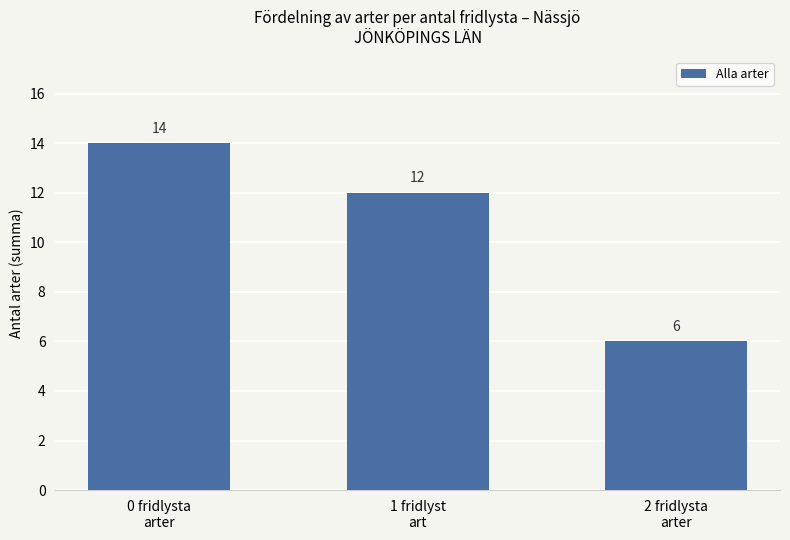

What is the ratio of the value at 0 fridlysta
arter to the value at 1 fridlyst
art?

1.2